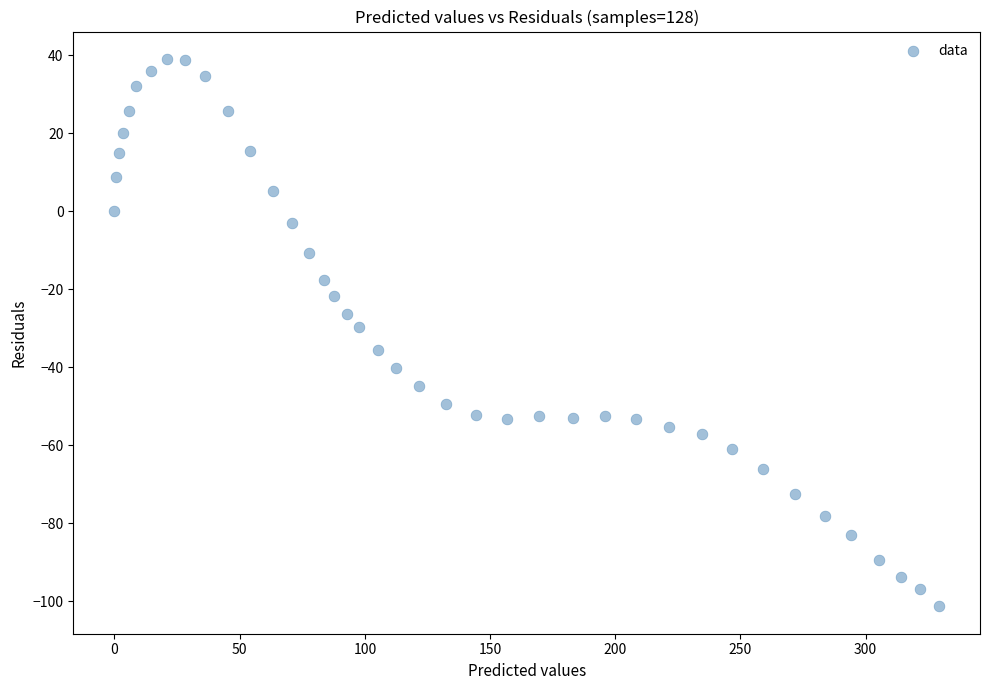

What is the range of Y values (max minus min)?

140.4